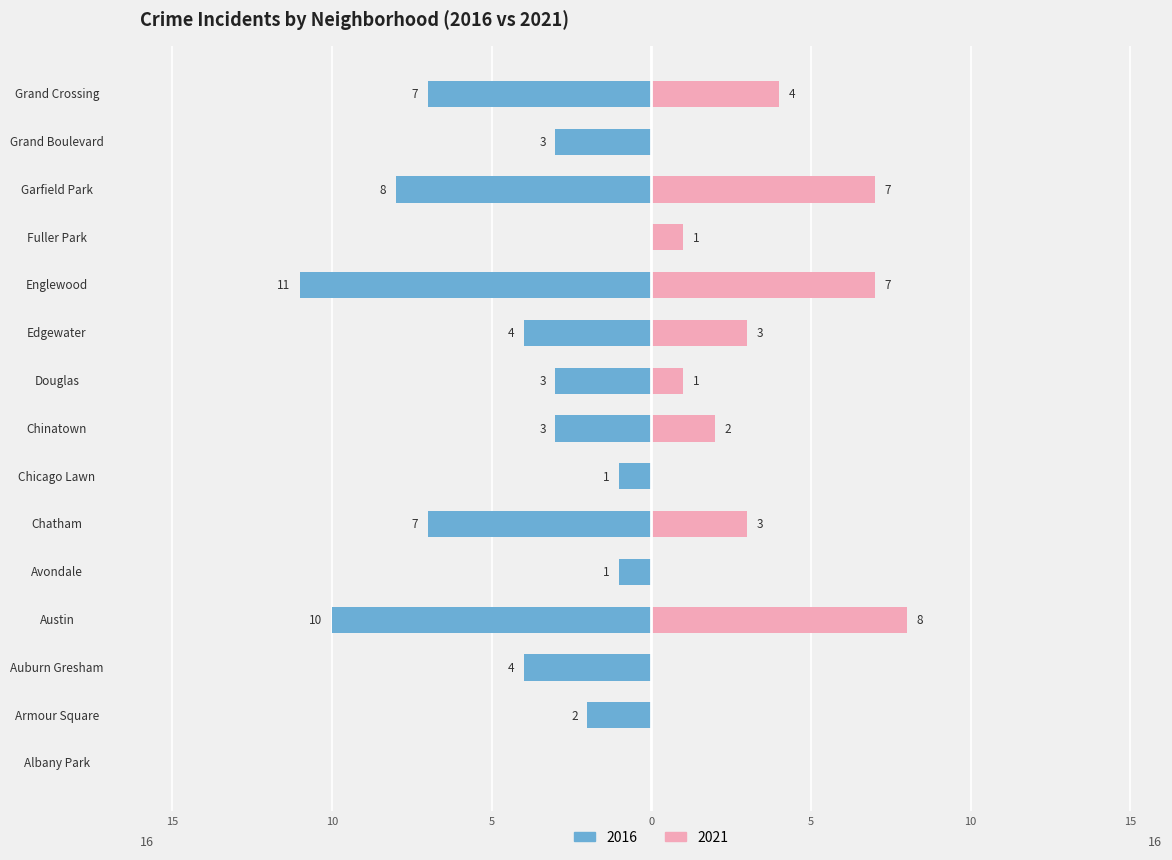

What is the label of the 15th bar from the left?

Grand Crossing